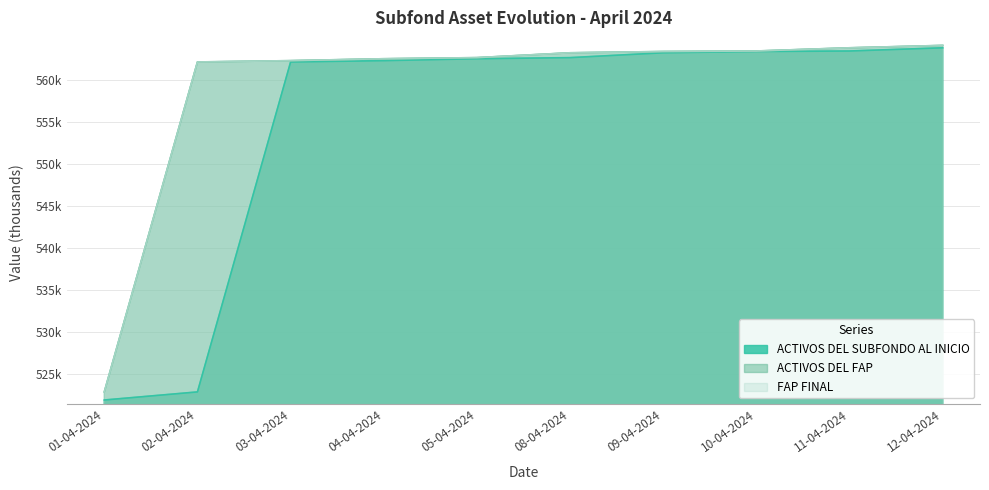

How many series are shown in this chart?

3